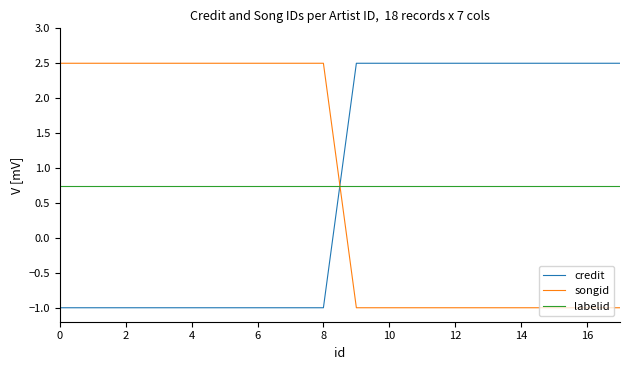

True or false: credit and labelid intersect in this chart.

True